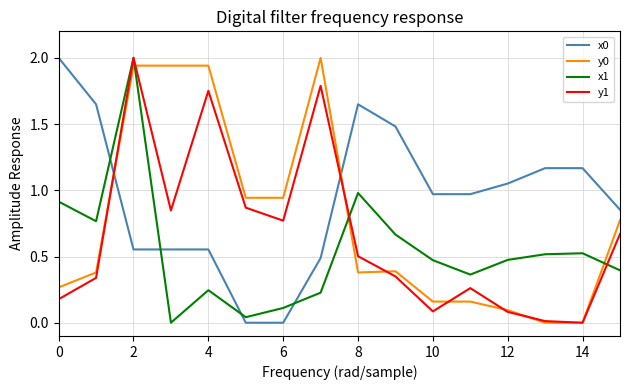

What is the highest value of the x1 series?

2.0